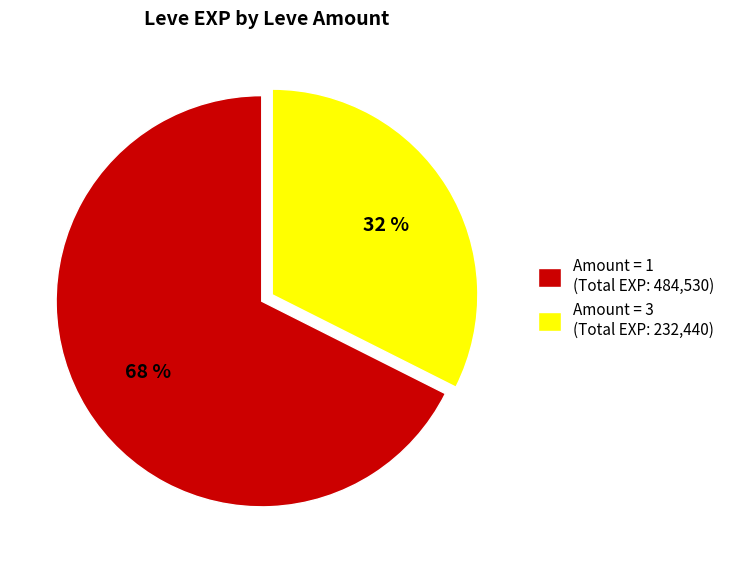

Rank the categories by value from highest to lowest.

Amount = 1 (Total EXP: 484,530), Amount = 3 (Total EXP: 232,440)